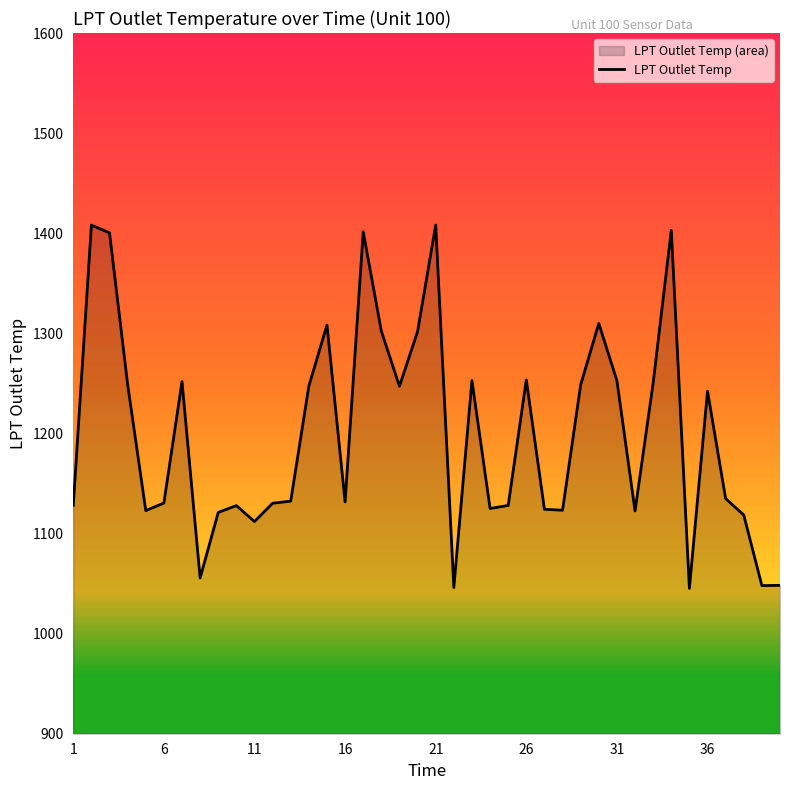

How many points are higher than both their immediate neighbors (excluding endpoints)?

11